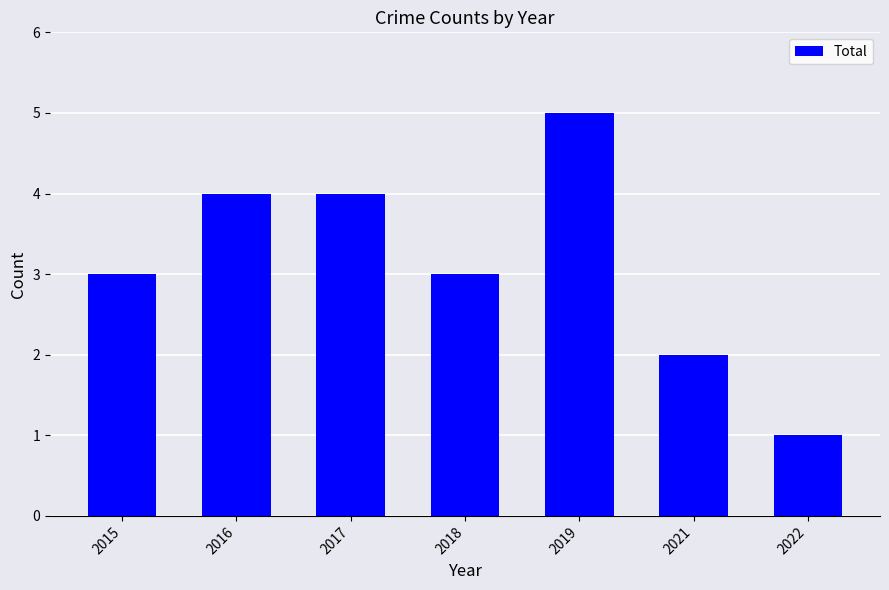

How many bars are there in total?

7